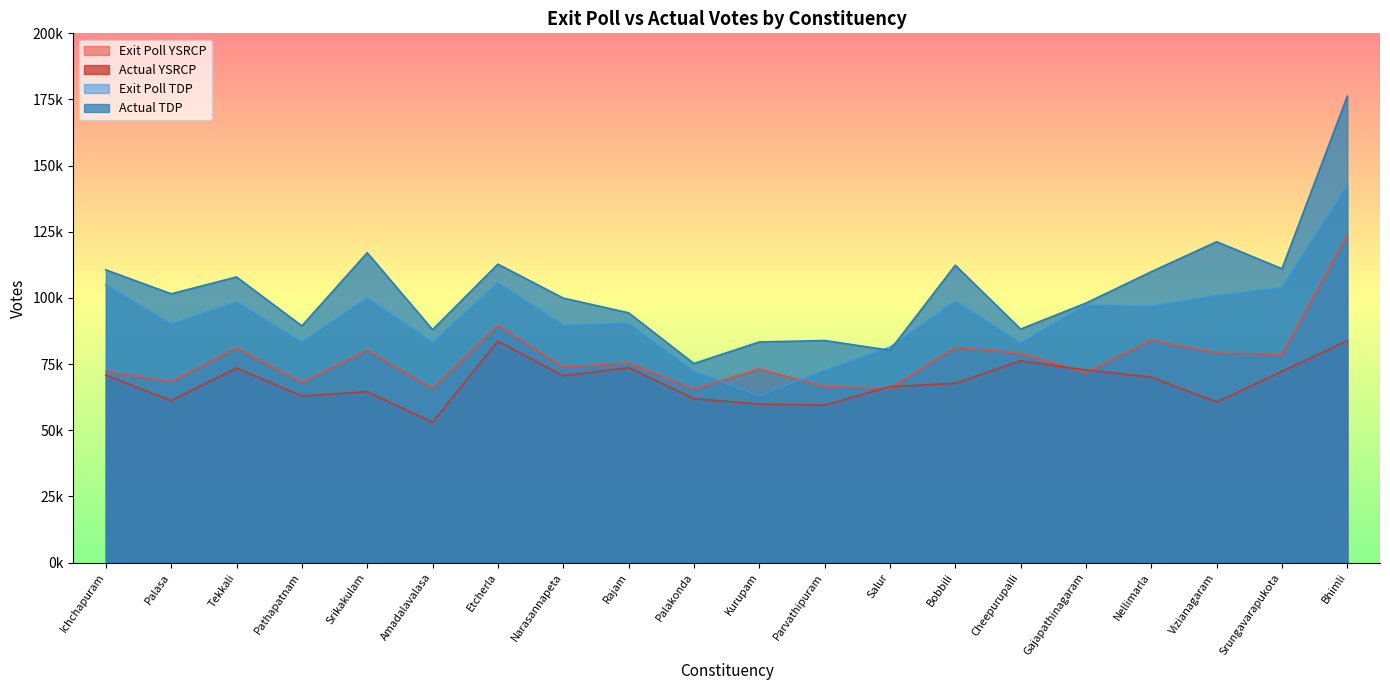

The value of Exit Poll YSRCP at Kurupam is 50456.6. True or false?

False